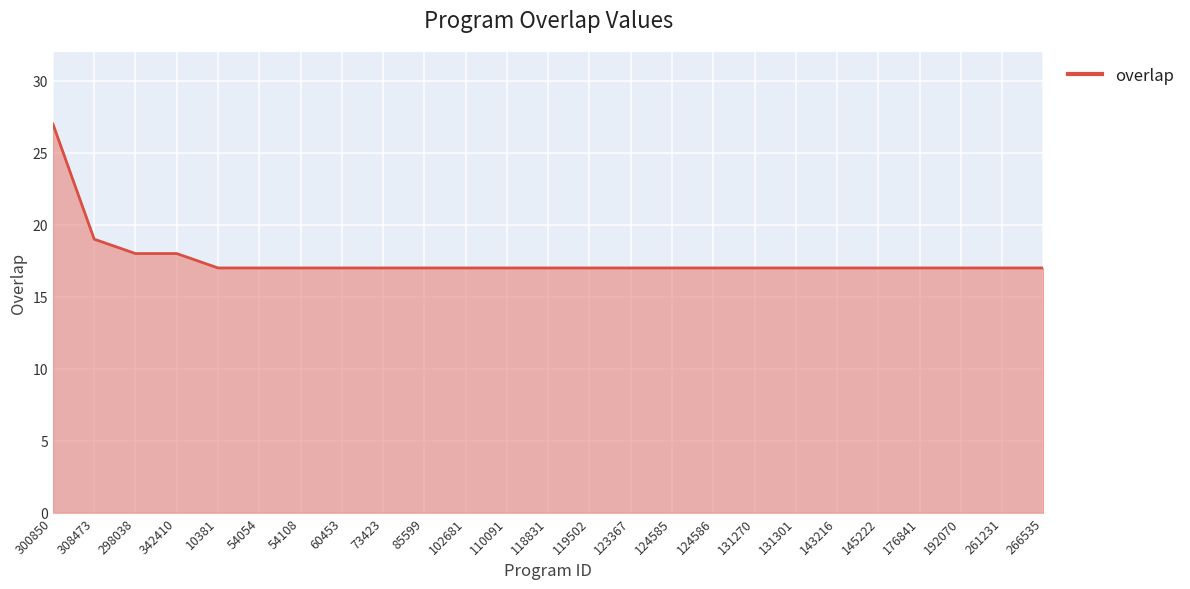

What is the ratio of the value at 54054 to the value at 10381?

1.0